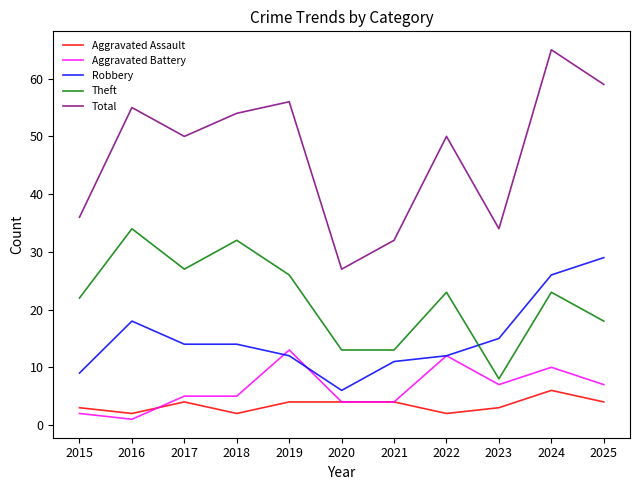

What are all the series names shown in the legend?

Aggravated Assault, Aggravated Battery, Robbery, Theft, Total